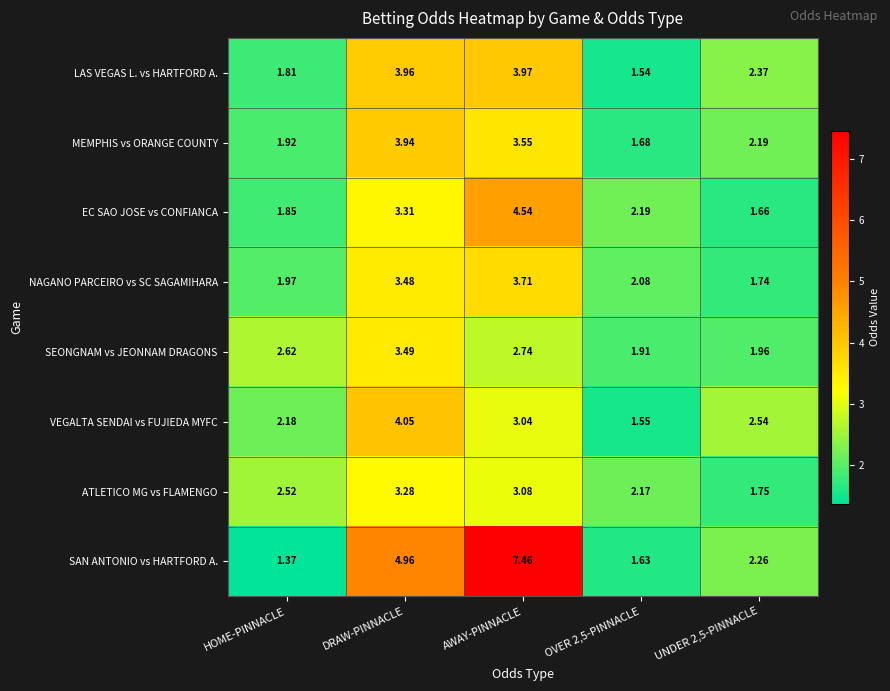

Which series has the largest range (max minus min)?

SAN ANTONIO vs HARTFORD A.